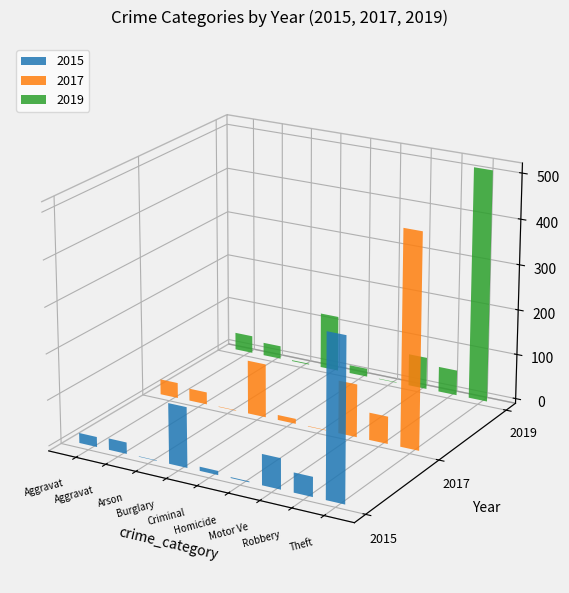

At which category is the sum across all series the highest?

Theft